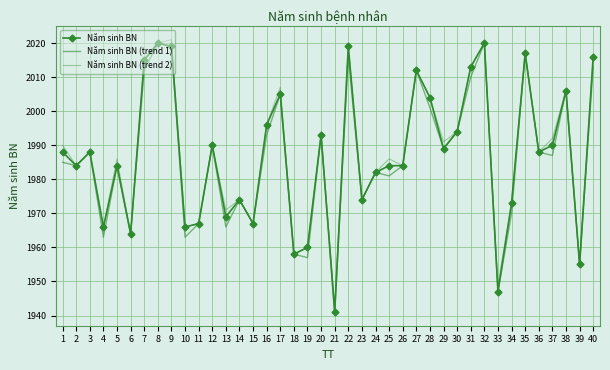

List the series in order of their overall mean, lowest first.

Năm sinh BN (trend 1), Năm sinh BN, Năm sinh BN (trend 2)